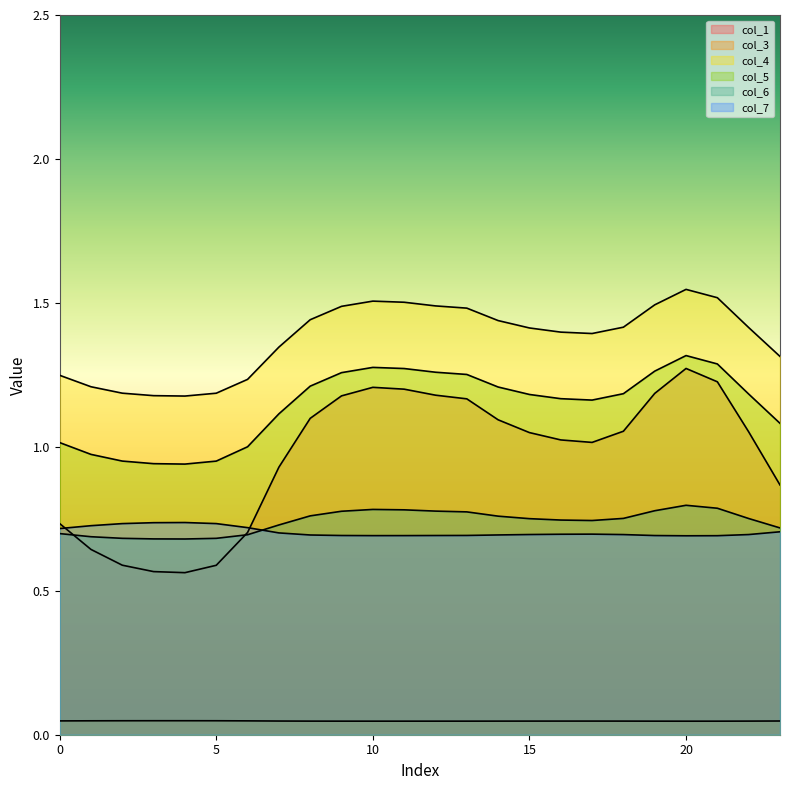

True or false: col_7 and col_5 cross at least once.

False